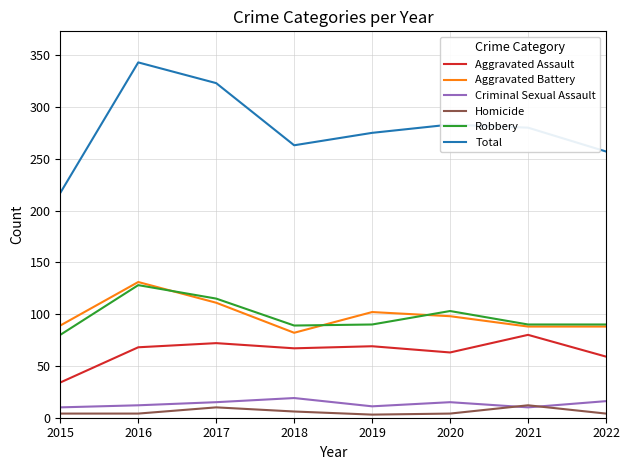

What is the approximate value of Homicide at 2016?

4